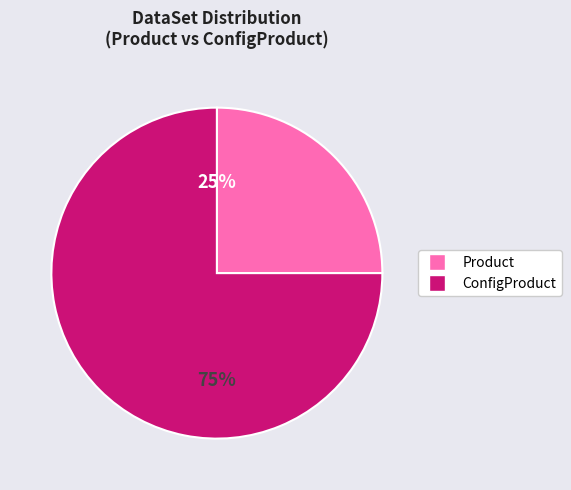

Approximately how many times larger is the value at Product compared to ConfigProduct?

0.3